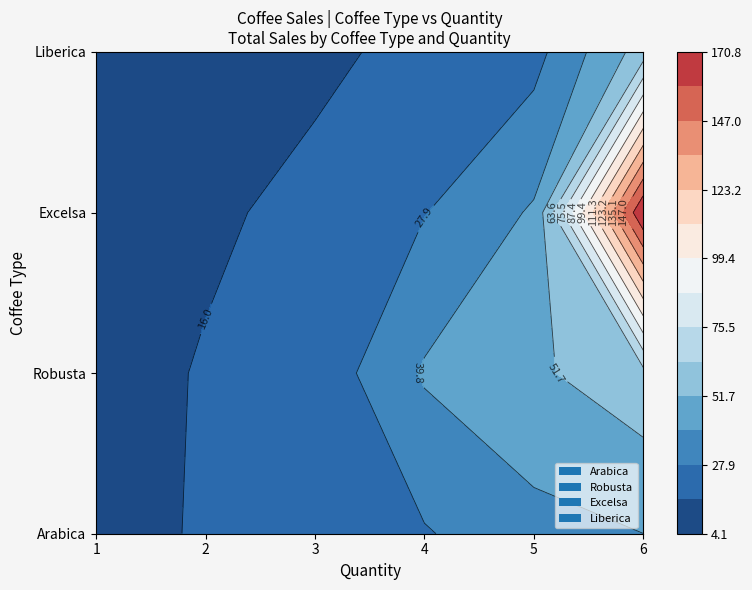

What is the minimum value for Excelsa?

4.1